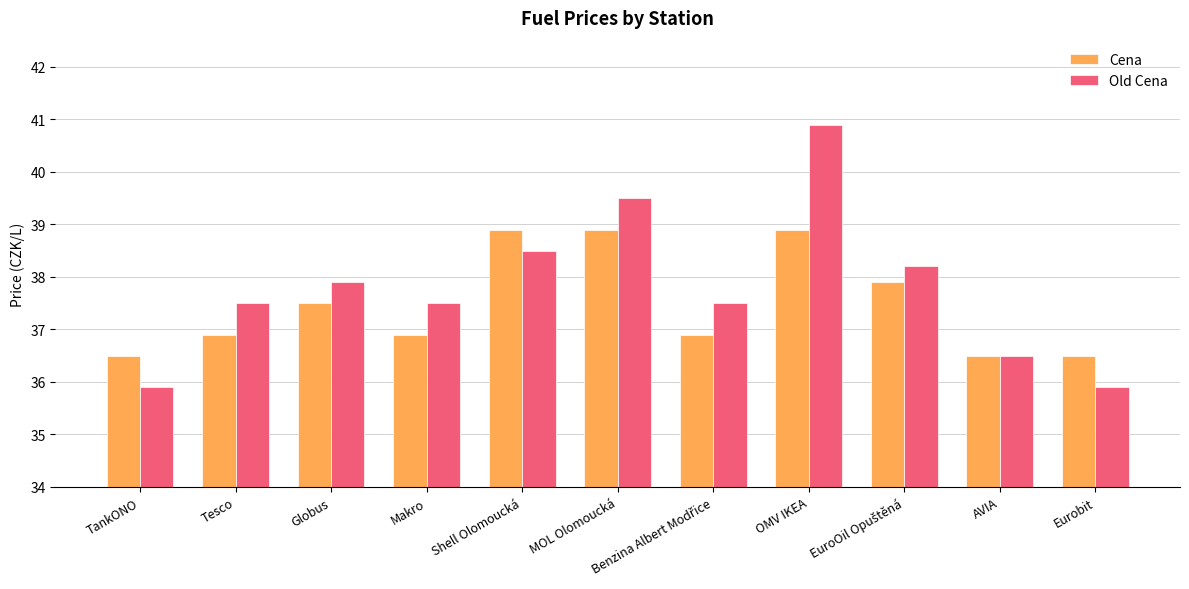

At how many categories does at least one series exceed 37?

8